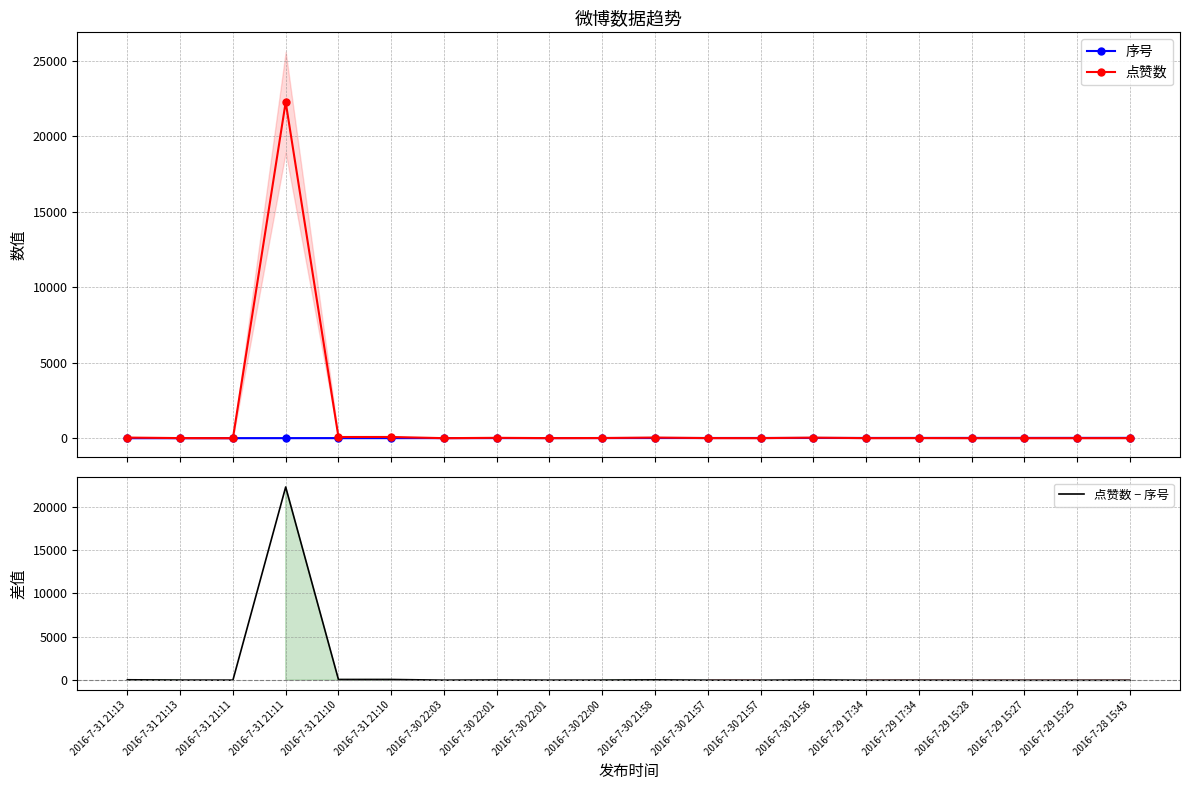

What is the average value of the 序号 series?

10